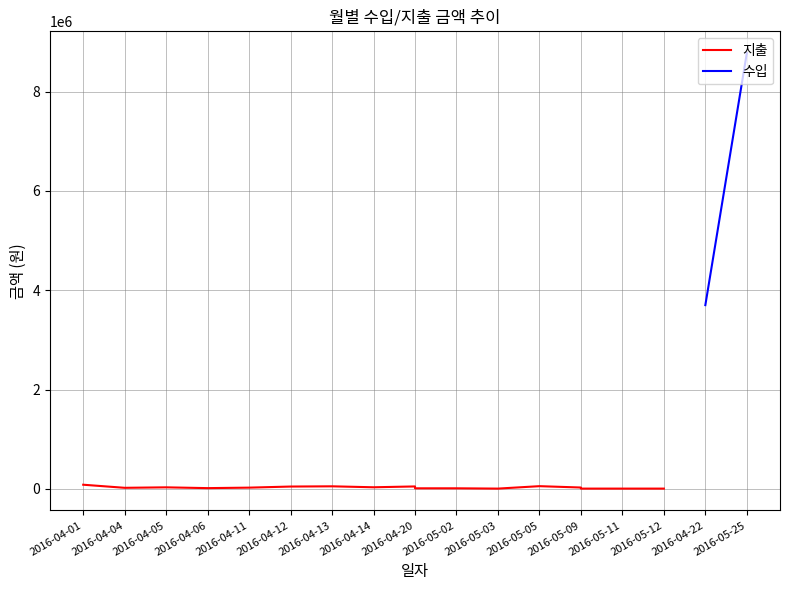

The value at 2016-04-20 is 10000. True or false?

True